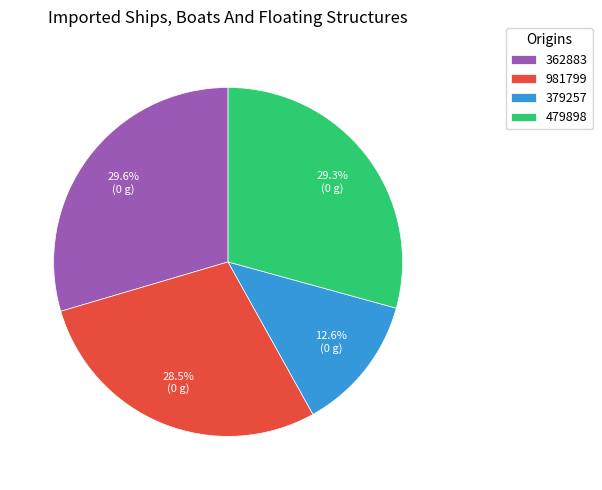

Is 379257 the majority of the pie?

No